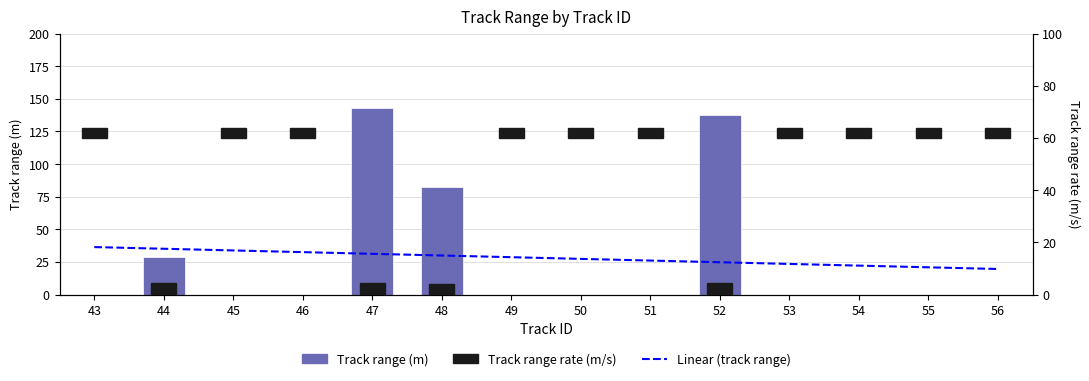

At which category is the sum across all series the highest?

47